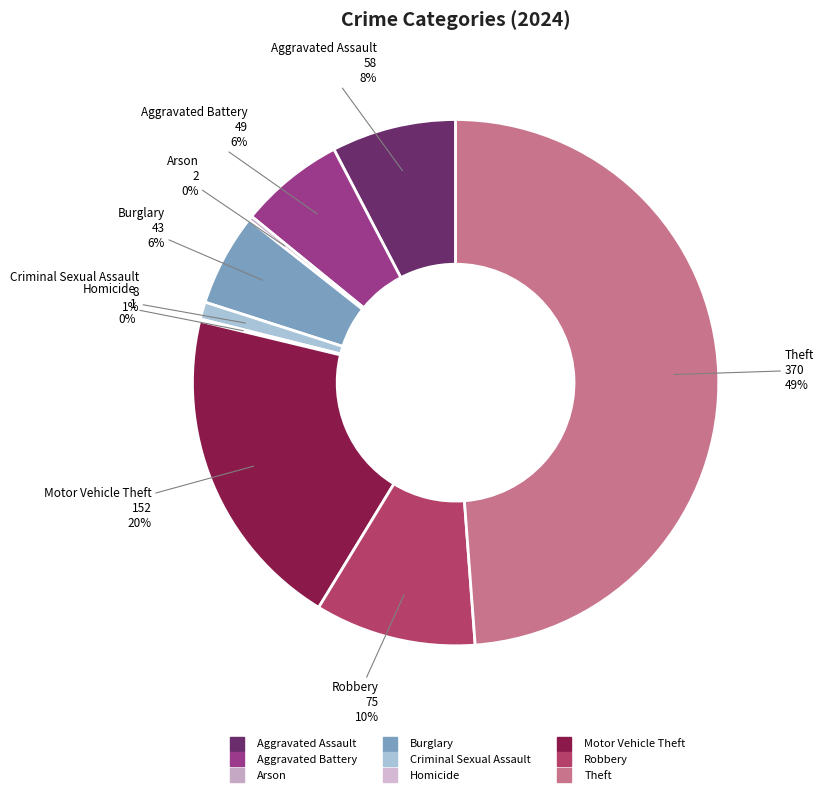

What percentage is the Aggravated Battery slice, to the nearest percent?

6%